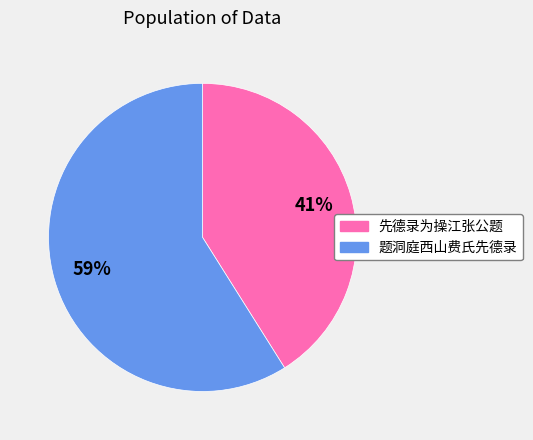

Does any single category account for the majority?

Yes